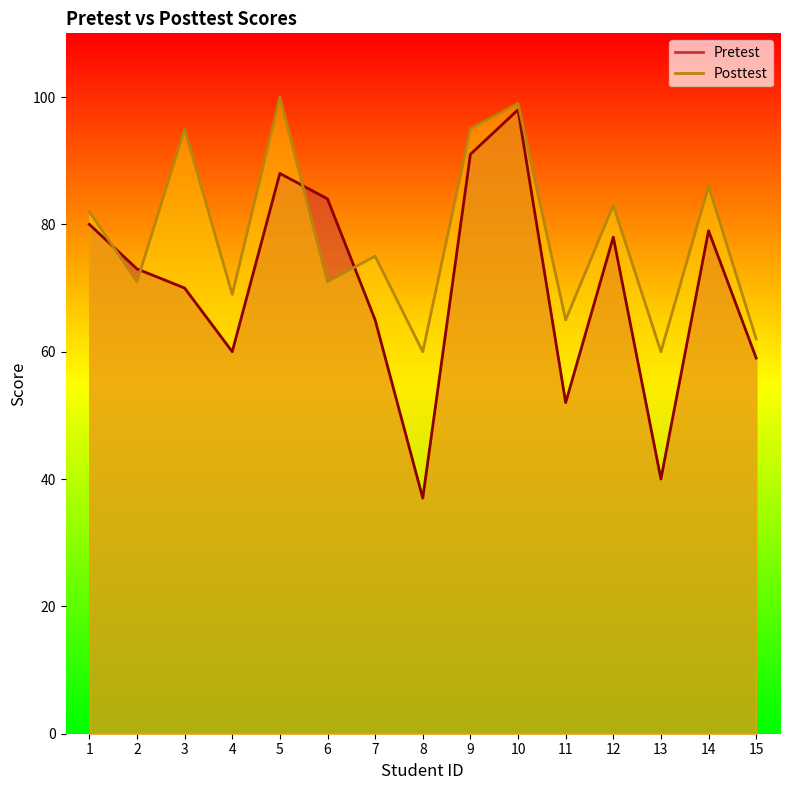

What is the difference between the maximum and second lowest values in the Posttest series?

40